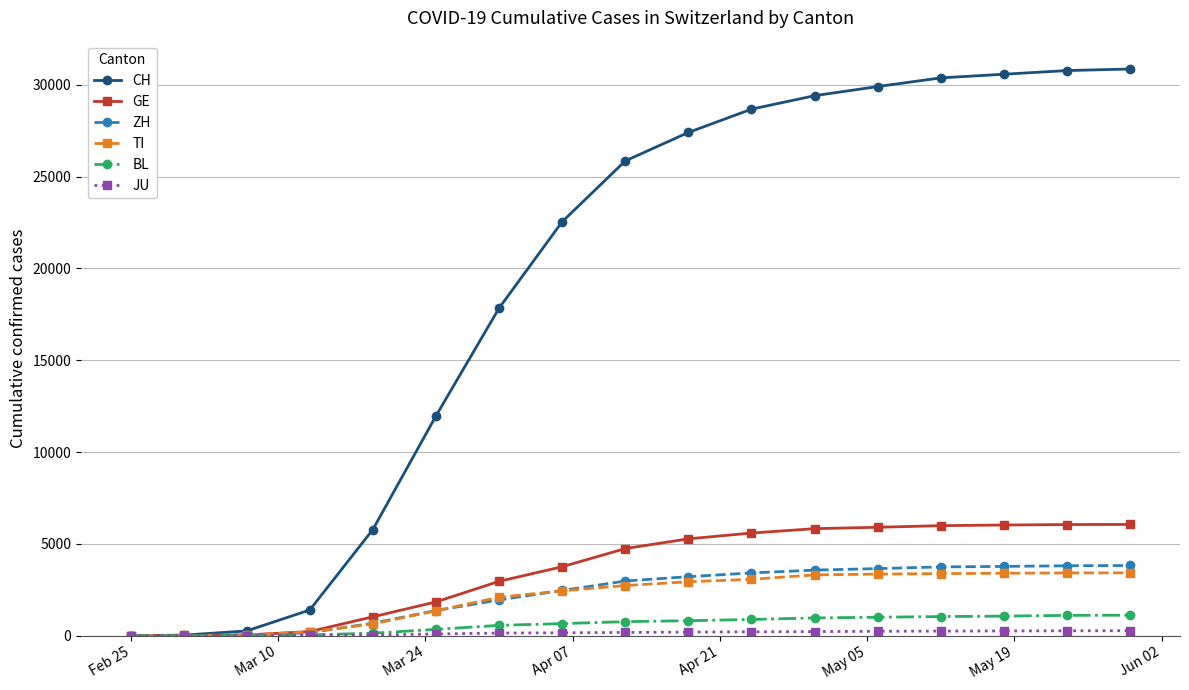

How many series are shown in this chart?

6